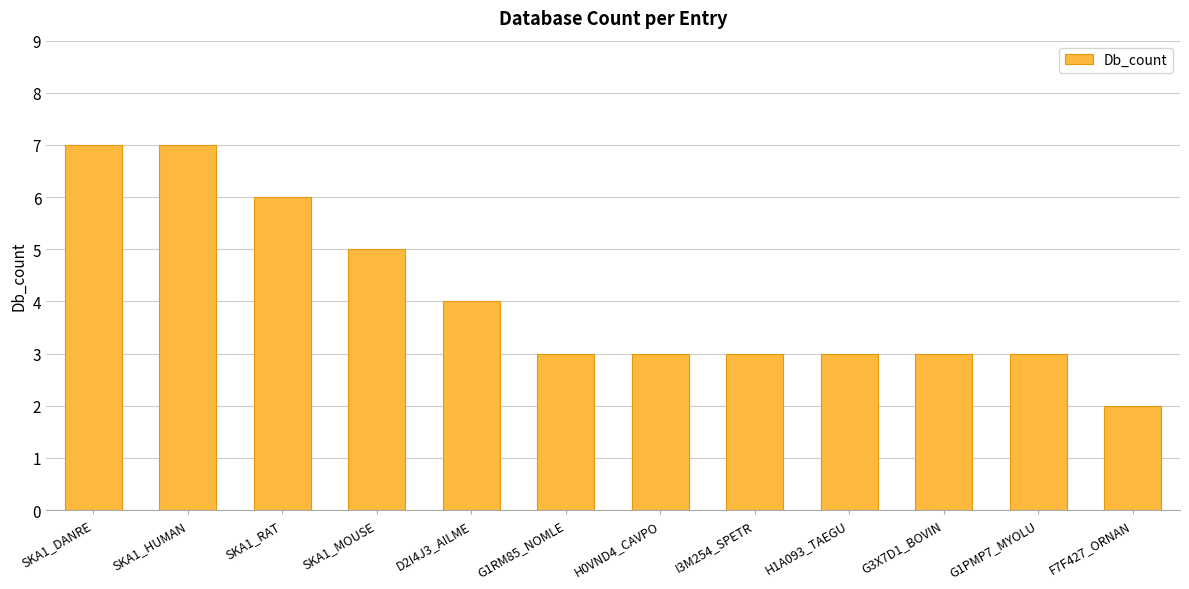

What is the ratio of the value at SKA1_MOUSE to the value at G1RM85_NOMLE?

1.7